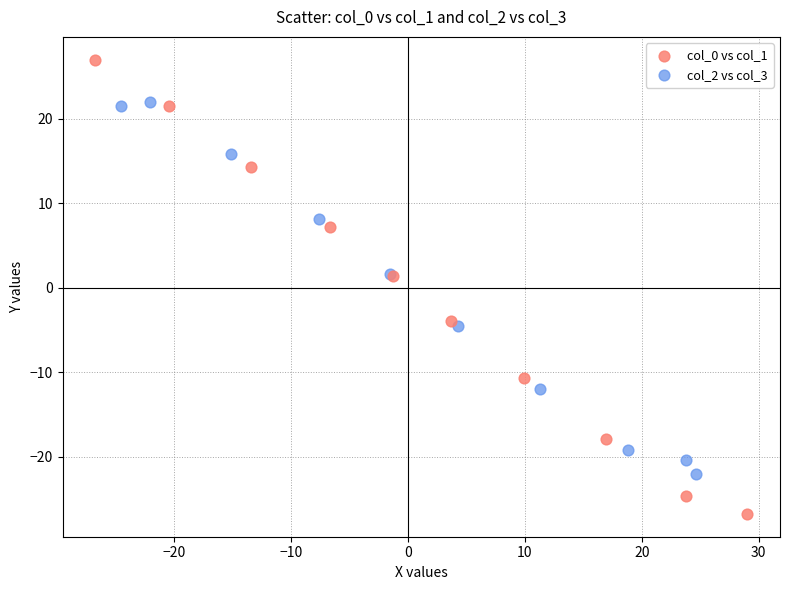

Which series contains the lowest Y value?

col_0 vs col_1